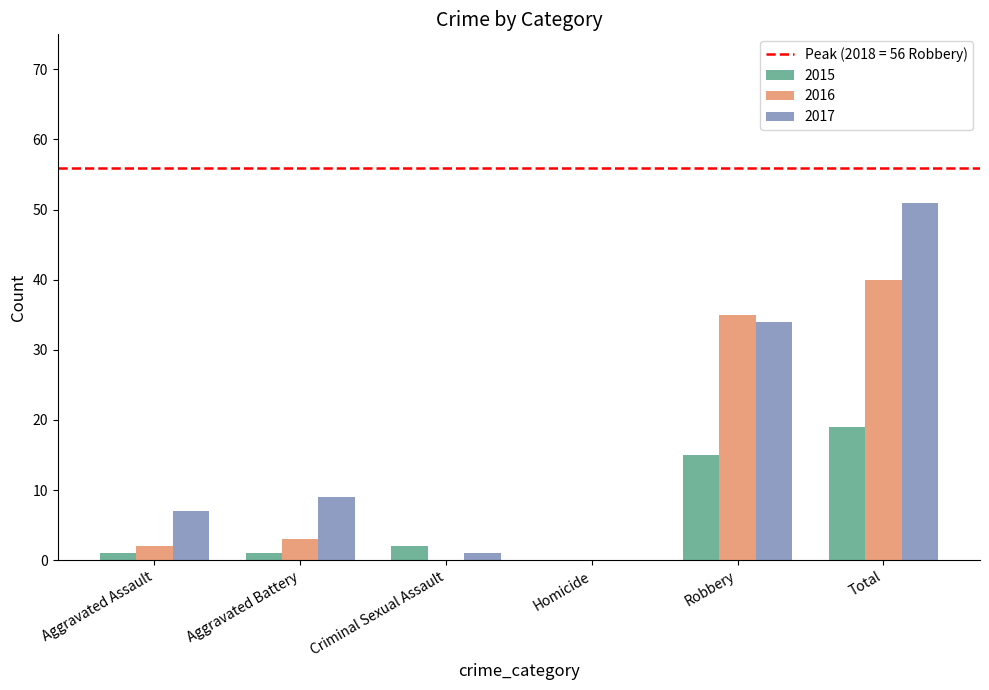

Is the value of 2016 at Criminal Sexual Assault greater than the value of 2015 at Criminal Sexual Assault?

No